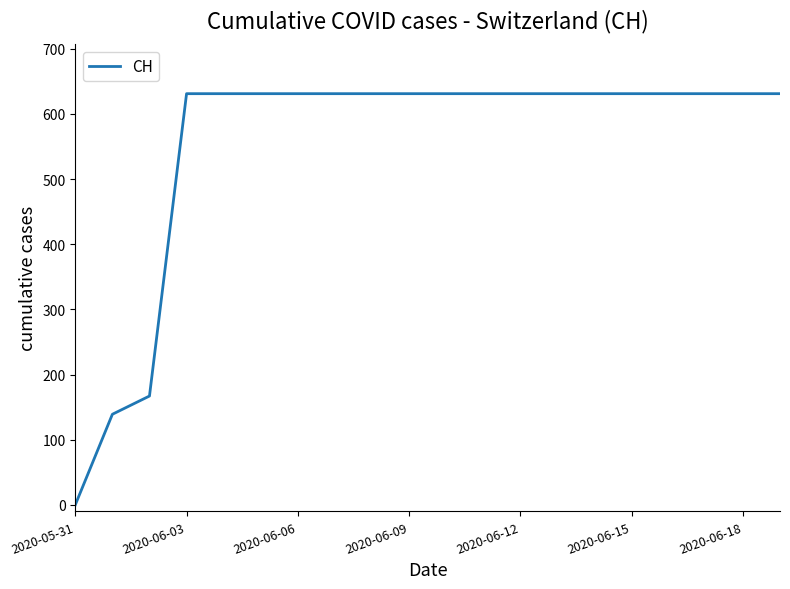

What is the difference between the maximum and minimum values?

631